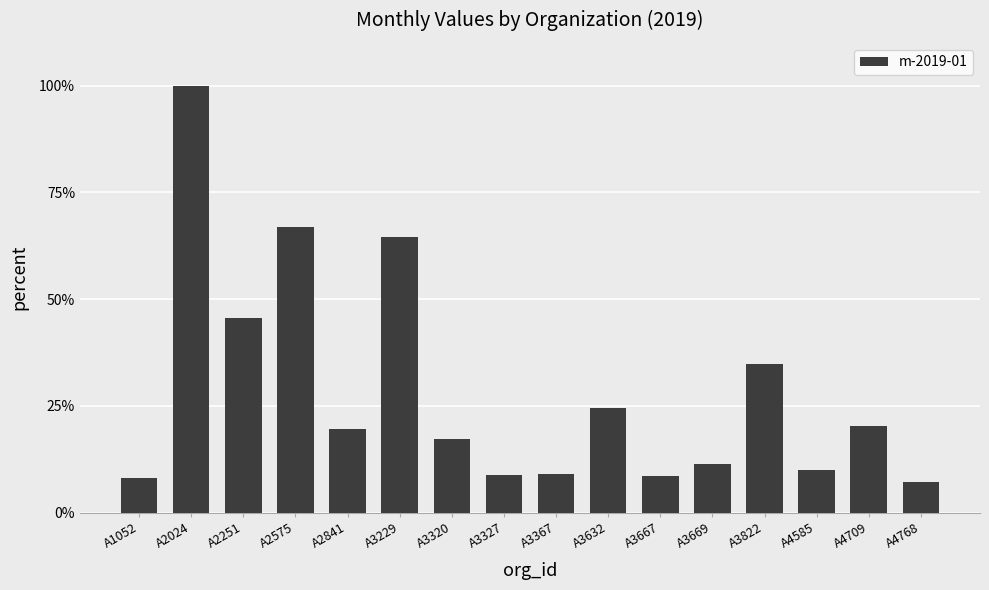

What is the value of the 15th bar from the left?

20.3